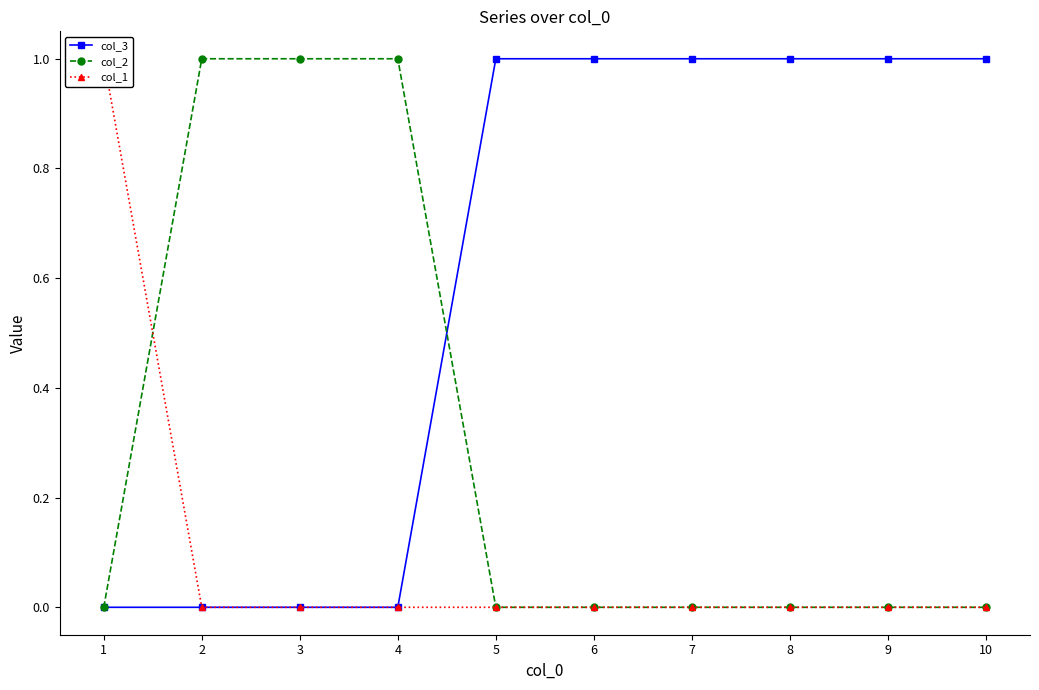

What is the total value across all series at 4?

1